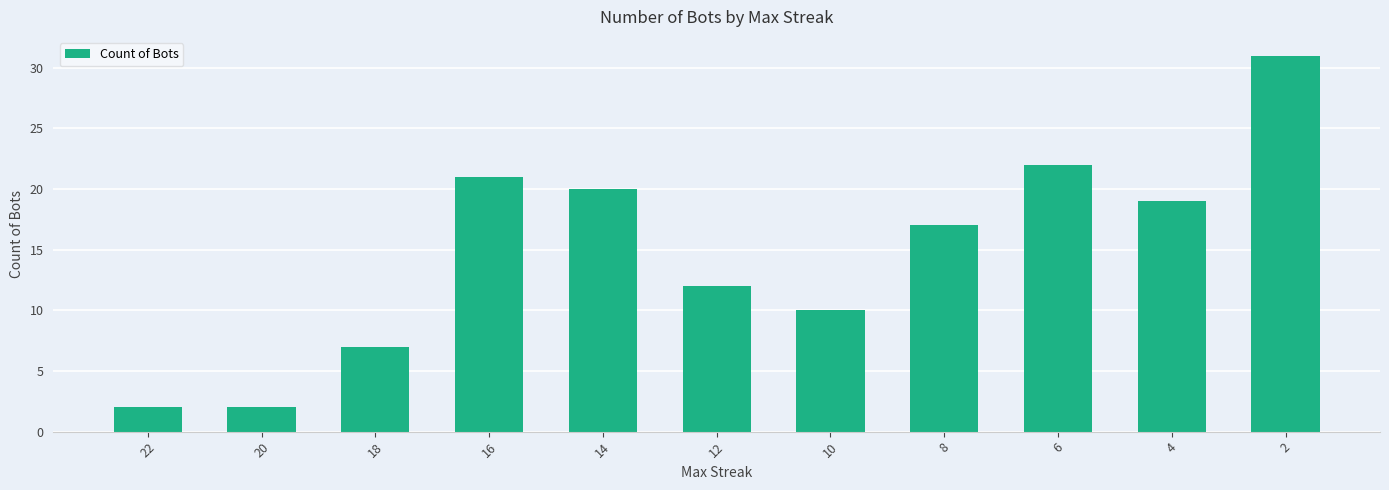

What is the minimum value shown in the chart?

2